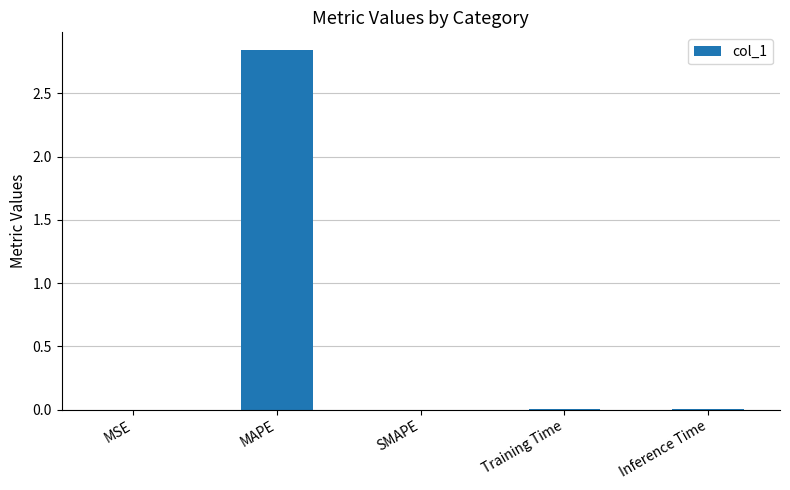

Which category has the highest value across all series?

MAPE